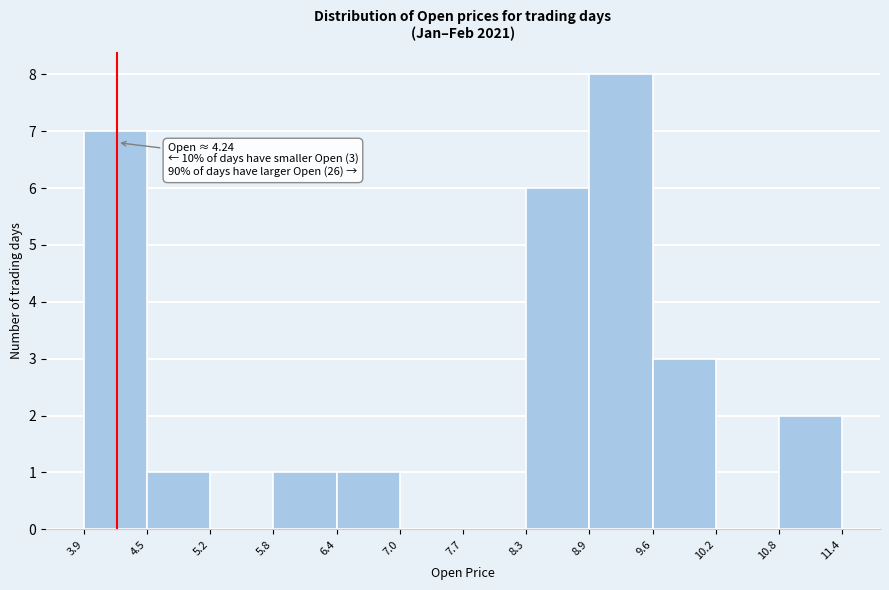

Which range on the x-axis has the tallest bar?

8.9 to 9.6